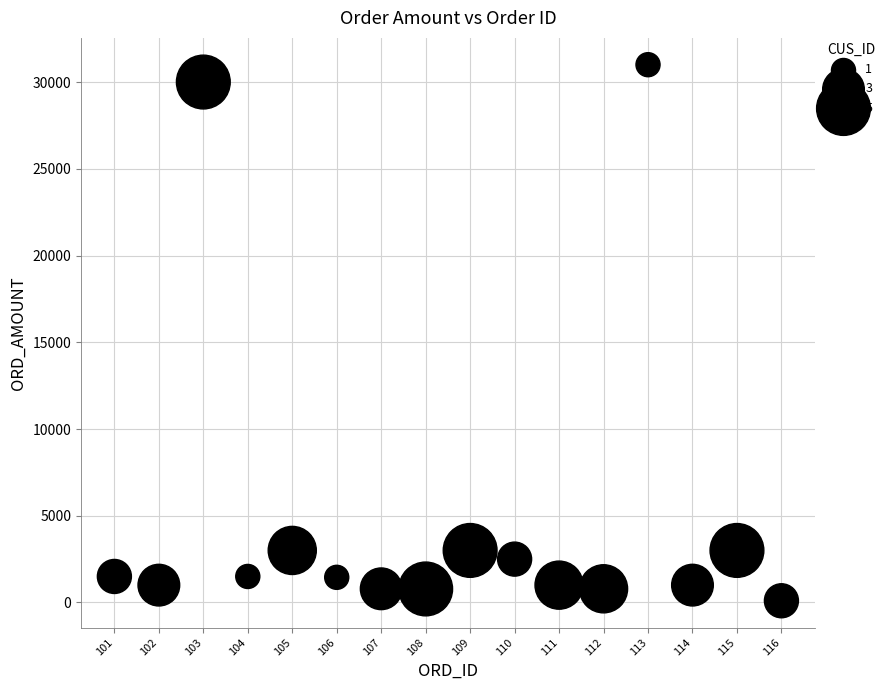

What is the range of Y values (max minus min)?

30901